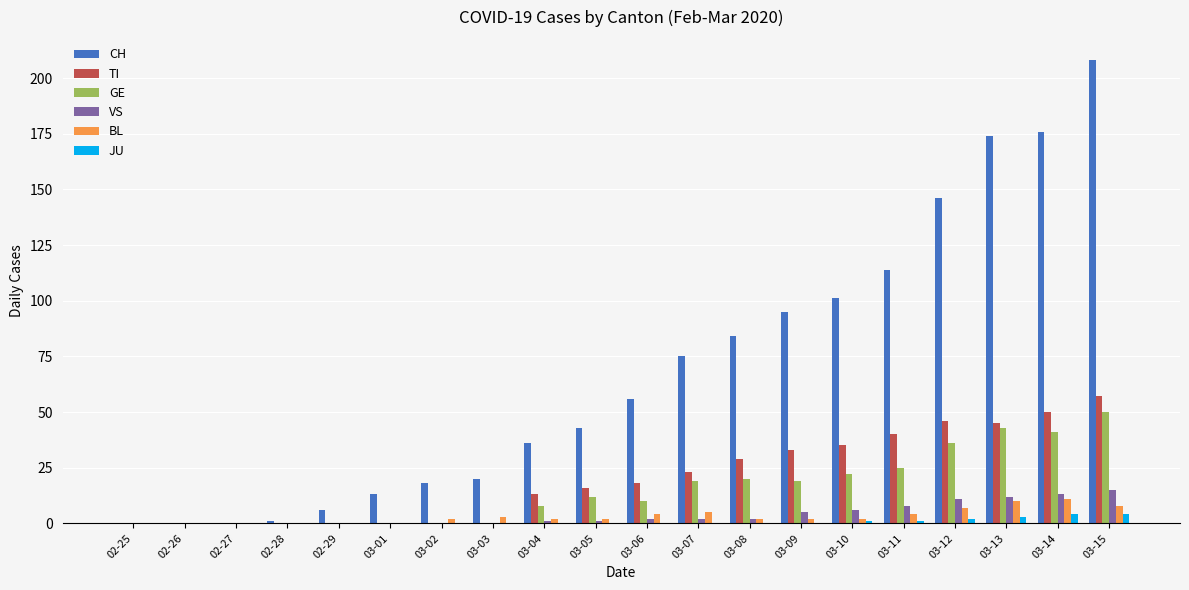

Read the JU value at 03-14.

4